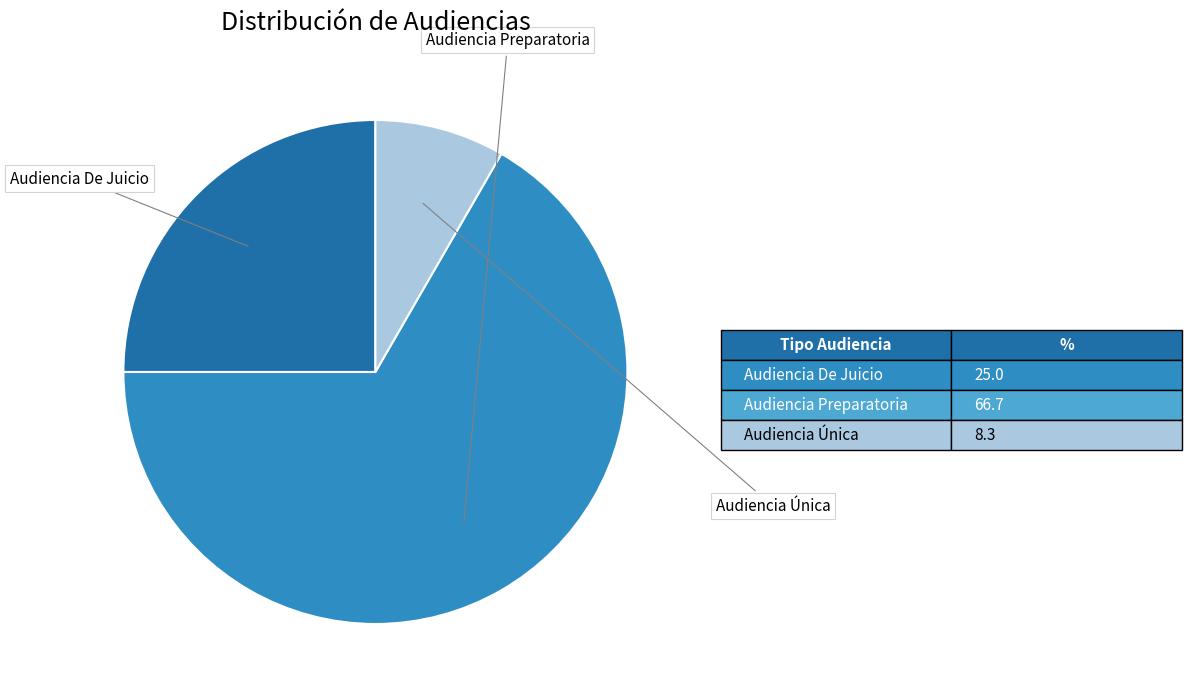

Is there a majority slice in this chart?

Yes